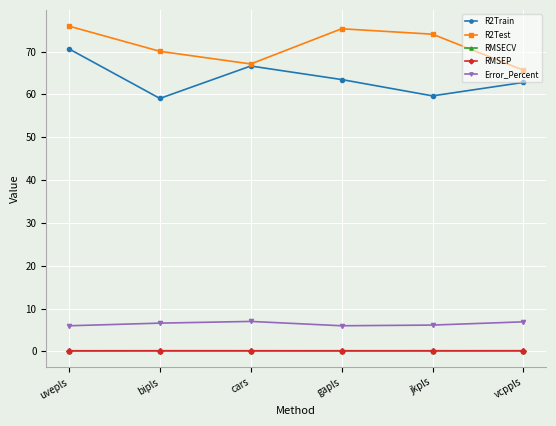

Between uvepls and vcppls, which series saw the biggest shift?

R2Test